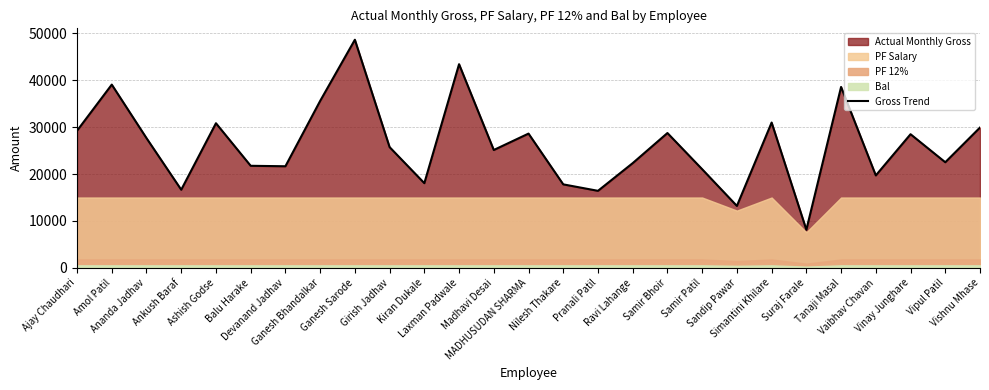

What position from the left is Sandip Pawar?

20